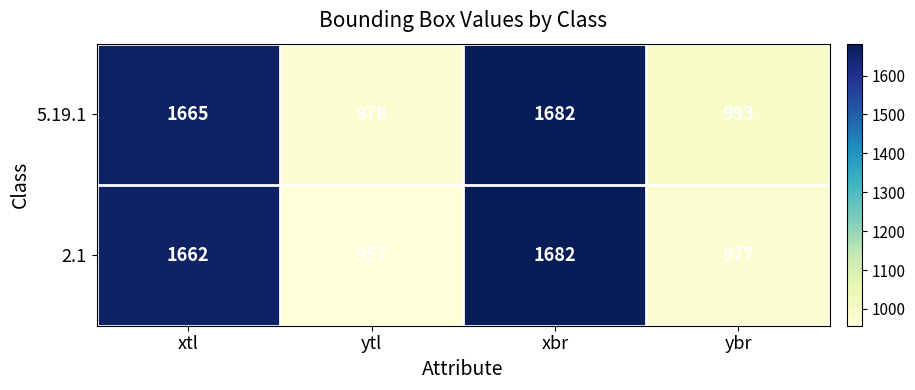

Rank the series at ybr from lowest to highest value.

2.1, 5.19.1